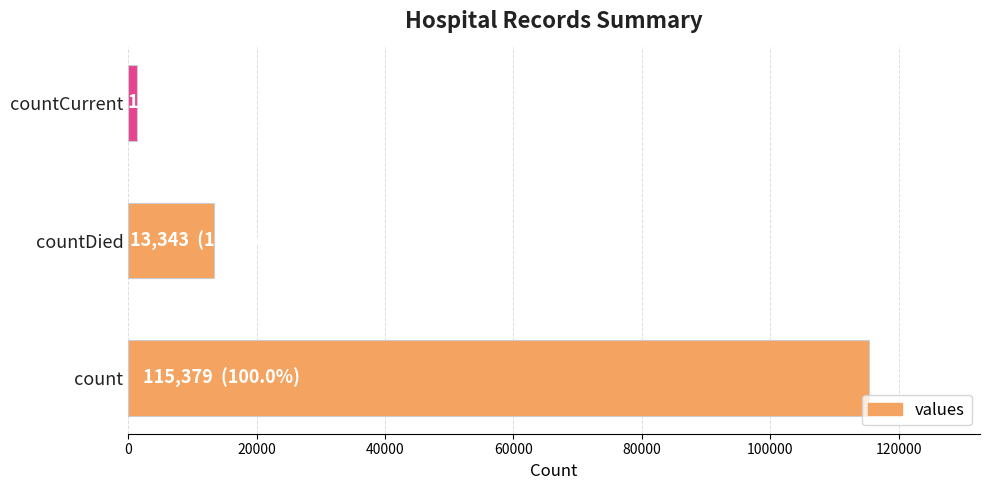

How many bars are there in total?

3